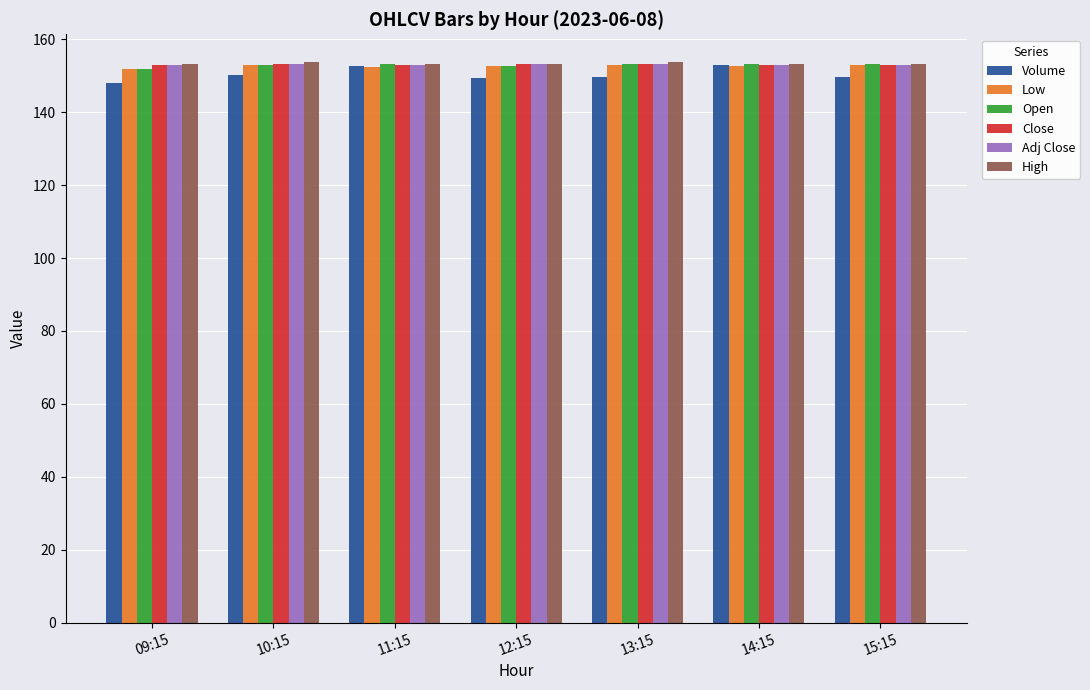

What is the smallest value displayed?

148.0